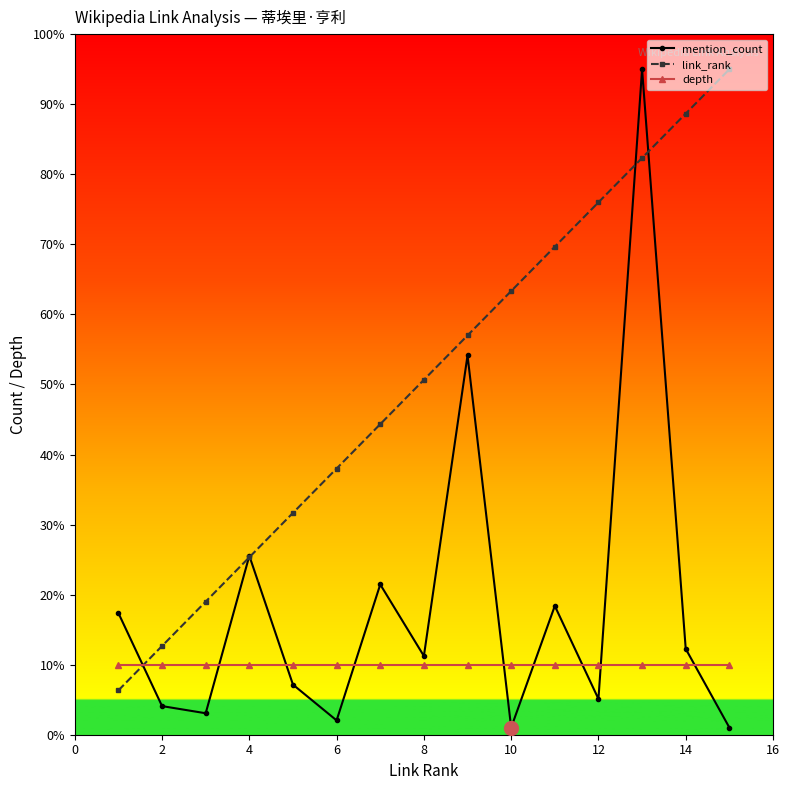

What is the greatest value displayed?

95.0